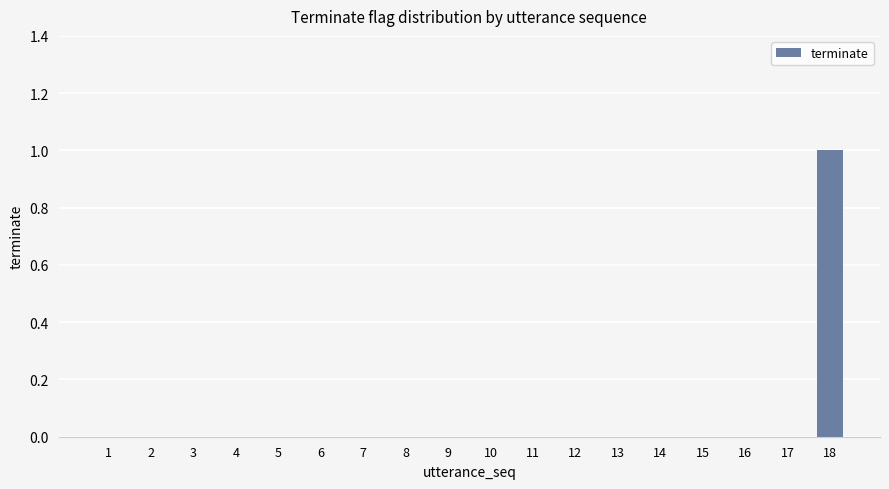

At which category does the chart reach its peak across all series?

18